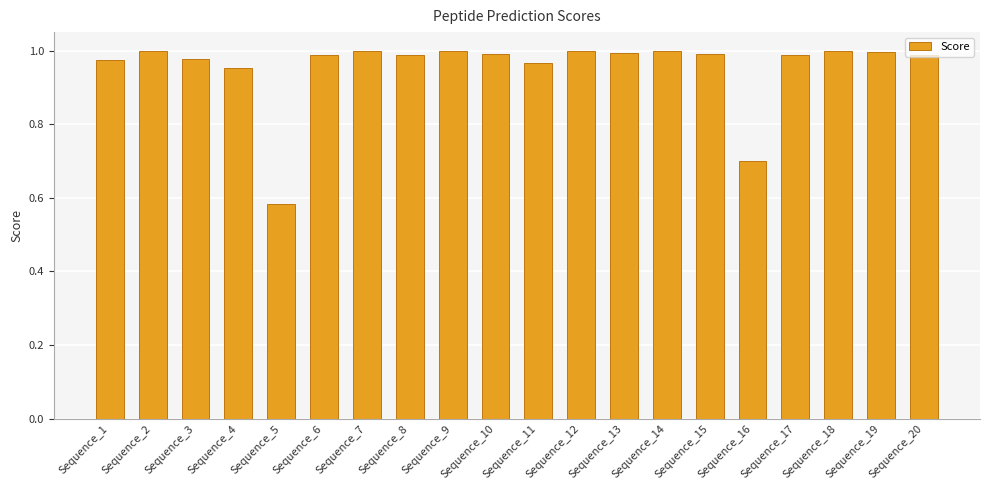

Which has a higher value, Sequence_5 or Sequence_10?

Sequence_10